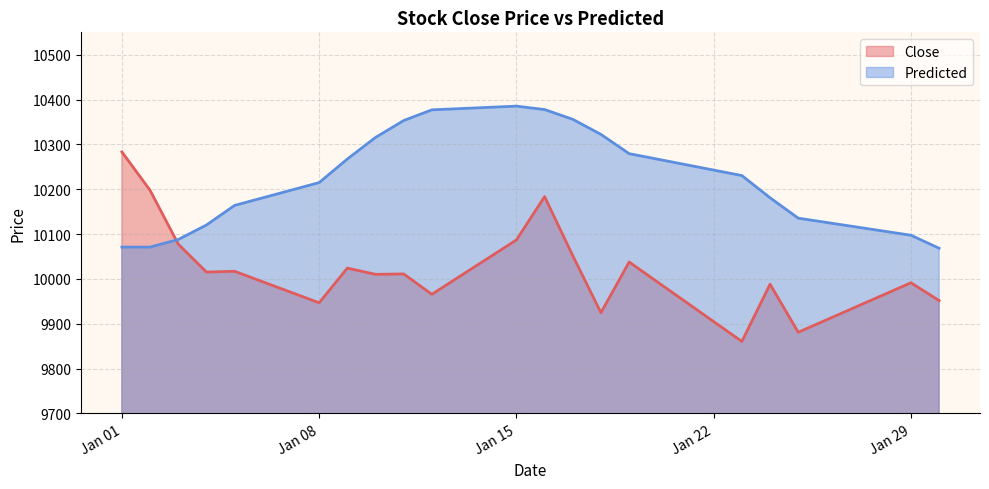

Is it true that Close equals 17125.8 at 2024-01-18?

False